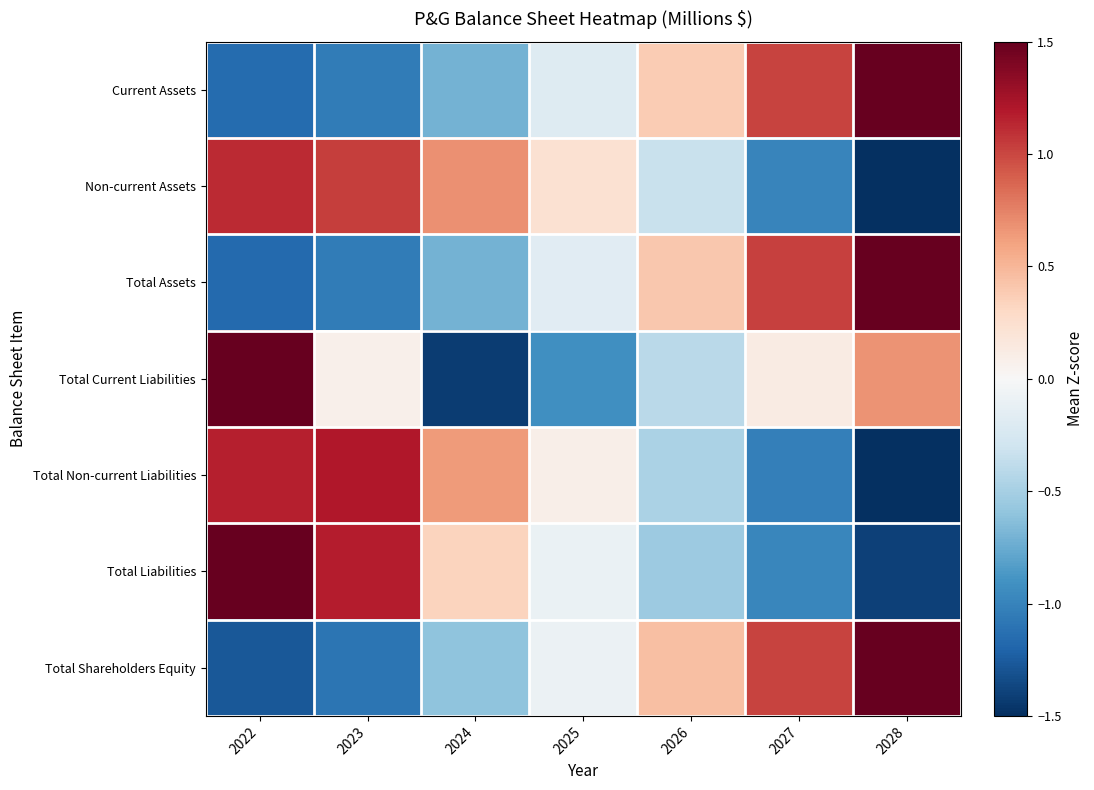

What is the spread (max minus min) of values at 2023?

2.3